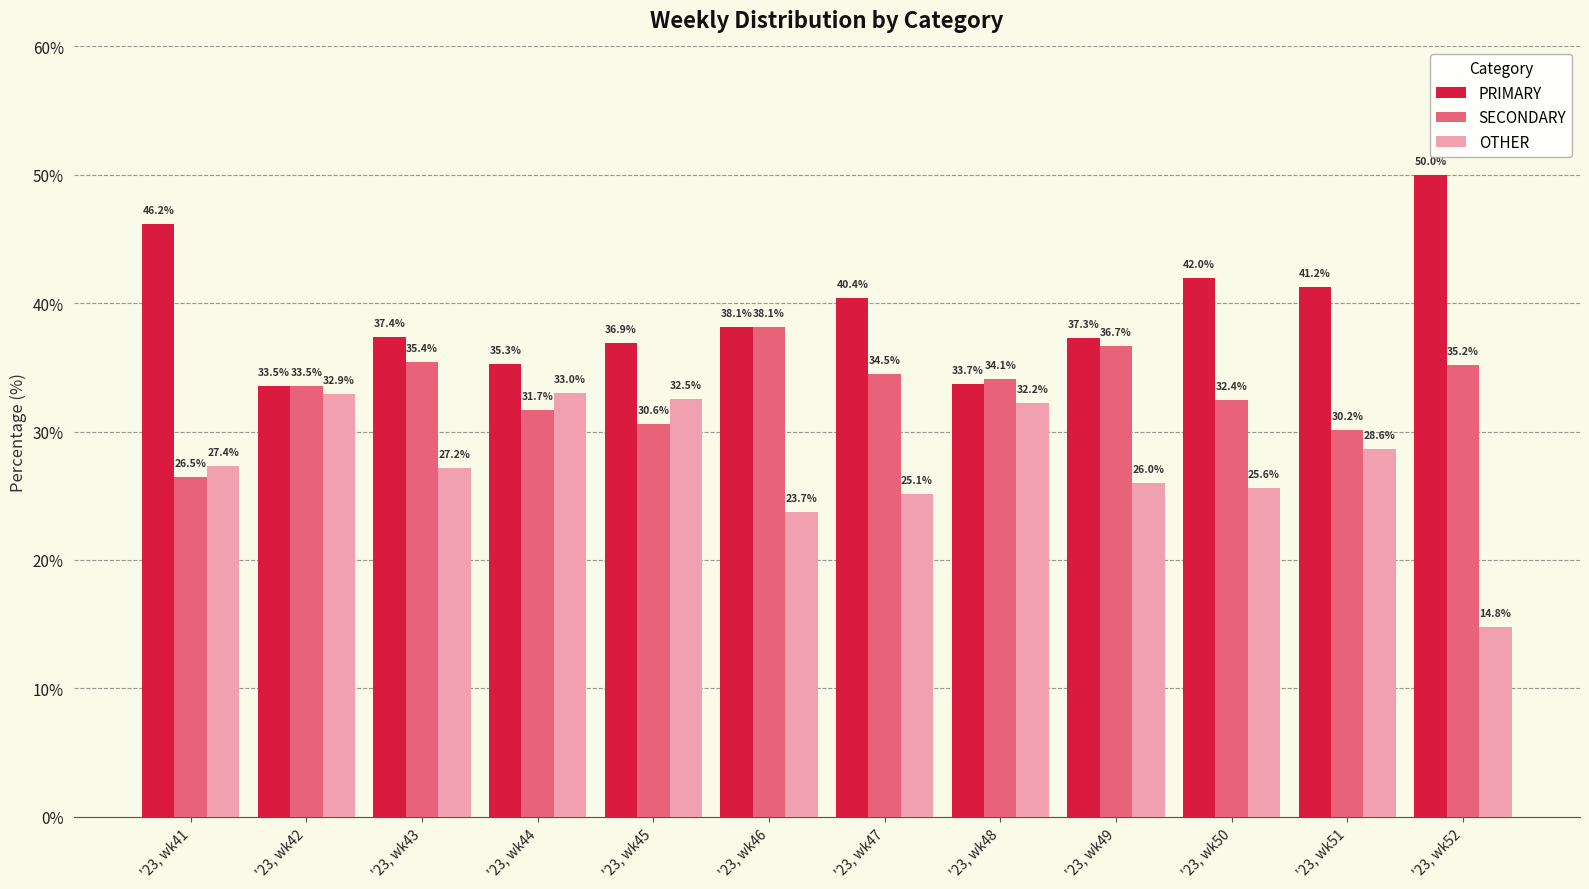

What is the value of the OTHER bar at the 9th from the left?

26.0